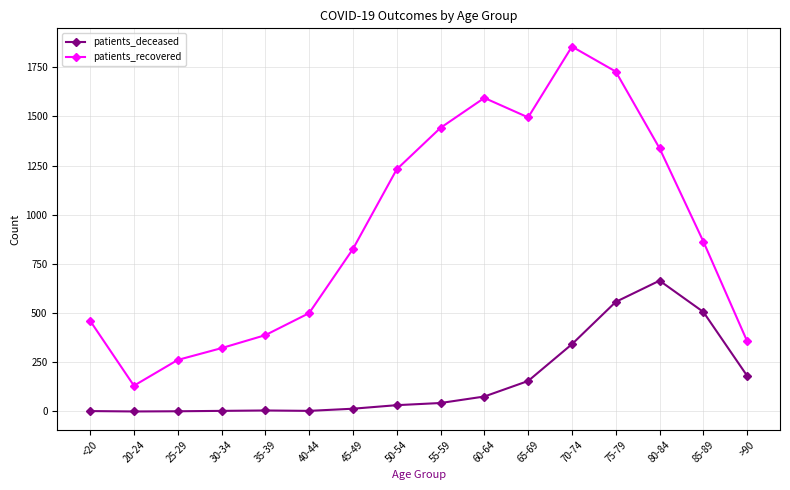

How many distinct data groups are displayed?

2